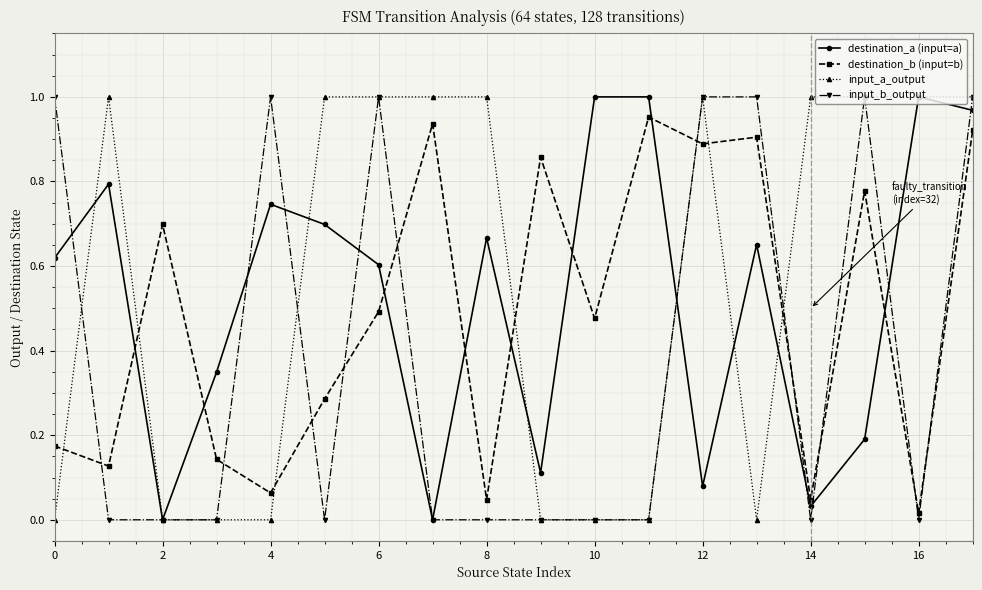

In destination_a (input=a), how many points are lower than both neighbors (excluding endpoints)?

5